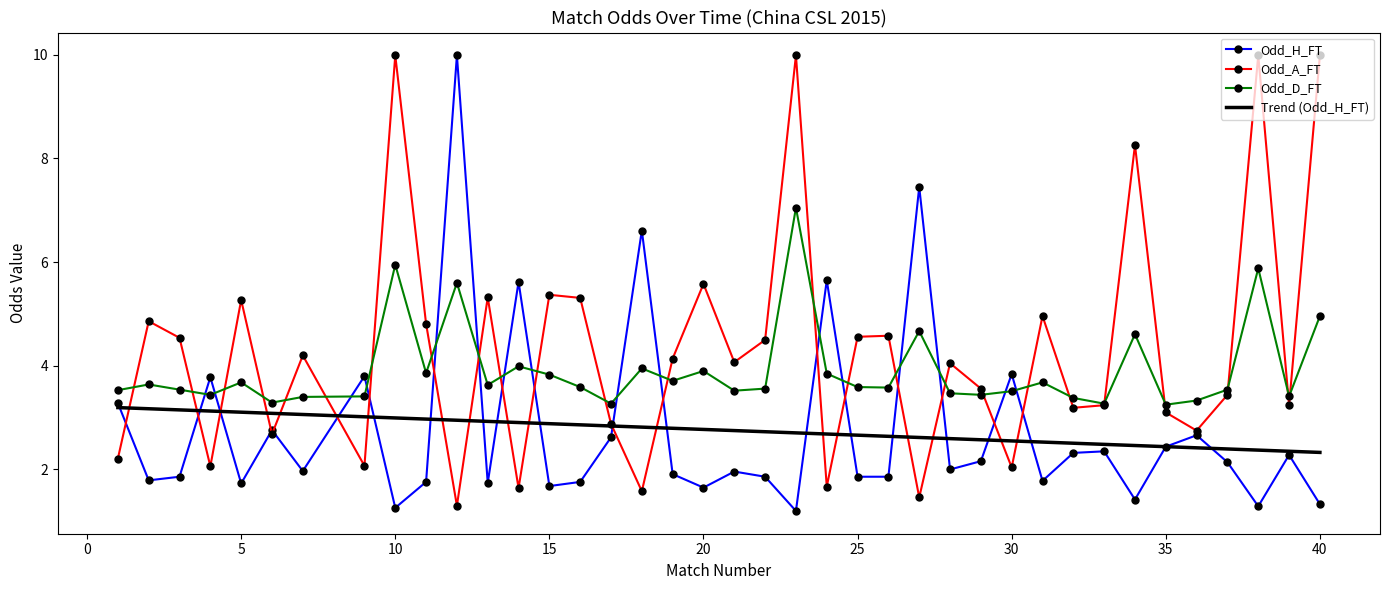

What is the approximate value of Odd_A_FT at 34?

8.3